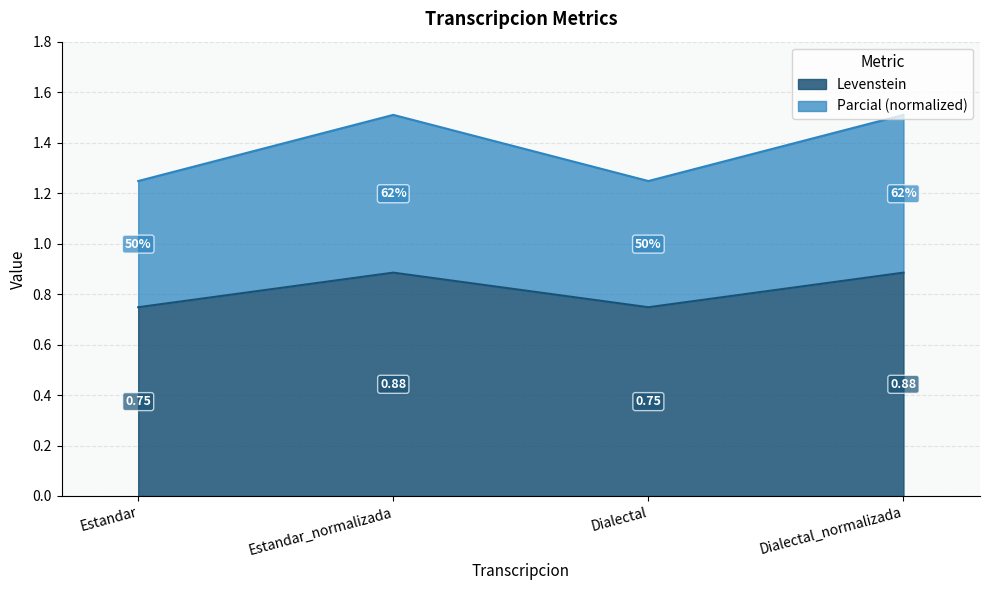

At Estandar, list the series in order from largest to smallest.

Levenstein, Parcial